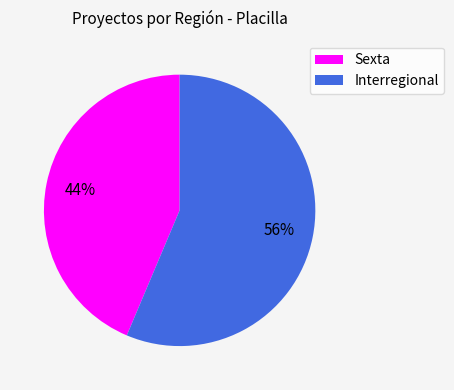

What is the ratio of the value at Interregional to the value at Sexta?

1.3